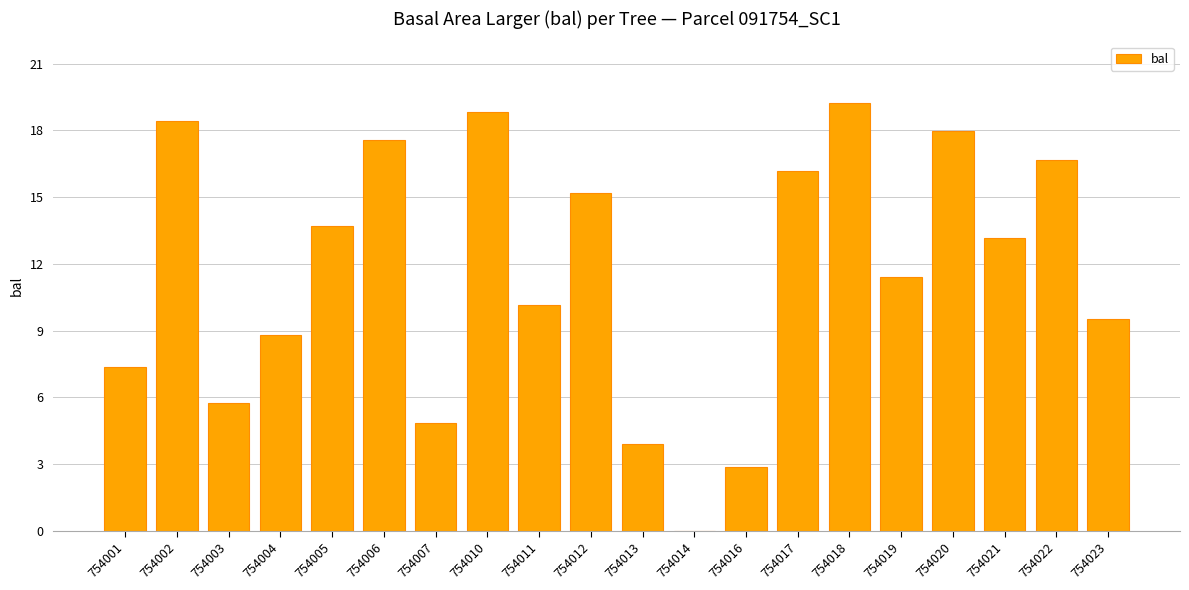

Which has a higher value, 754011 or 754020?

754020